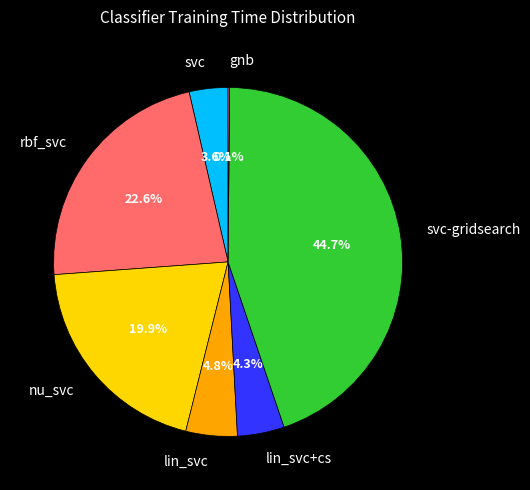

Is the sum of lin_svc+cs and nu_svc greater than half?

No